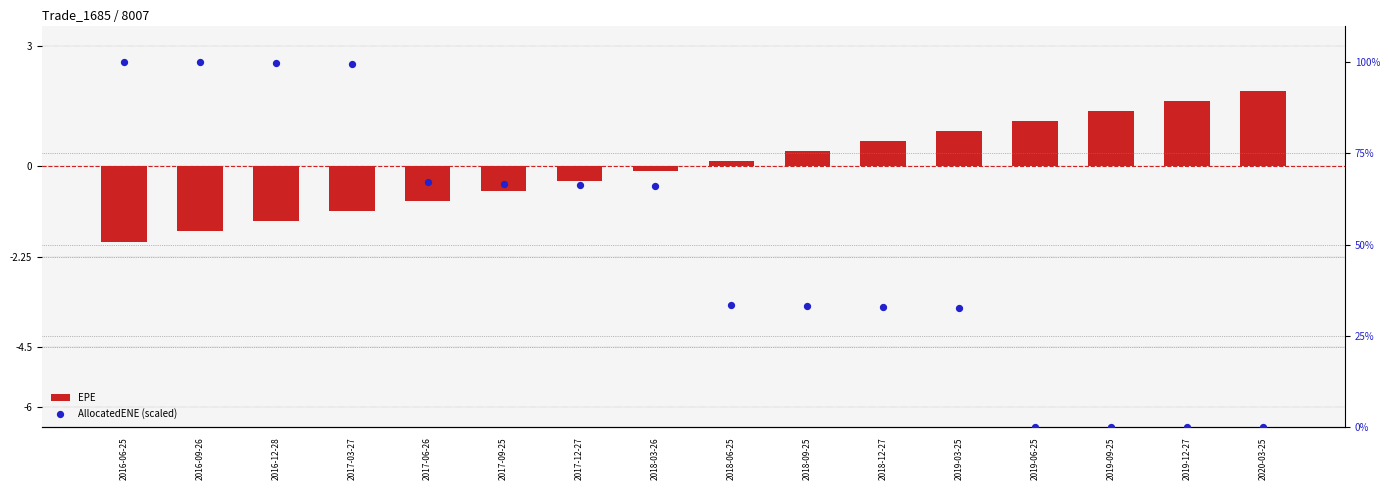

At how many categories does at least one series exceed 39?

8